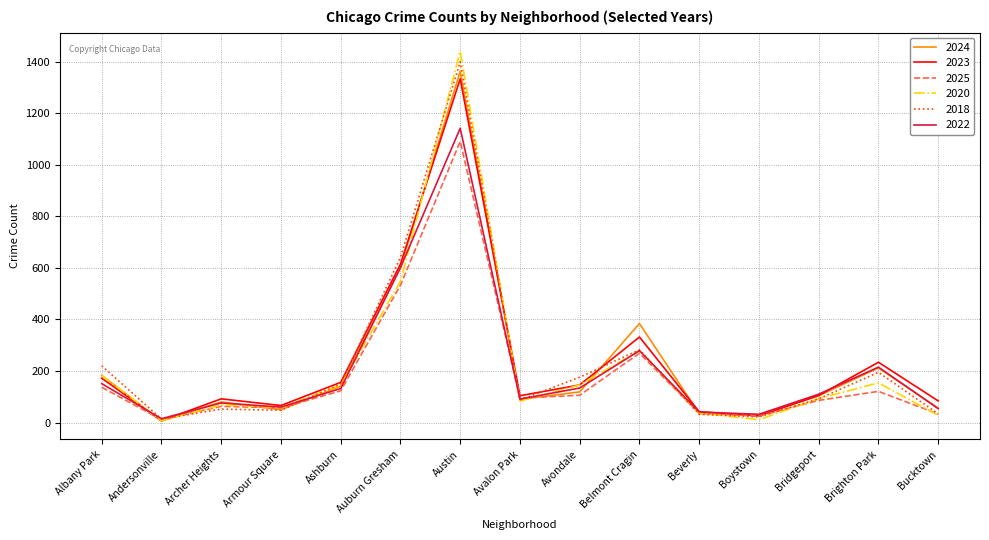

Is this an area chart (filled region under the line)?

No